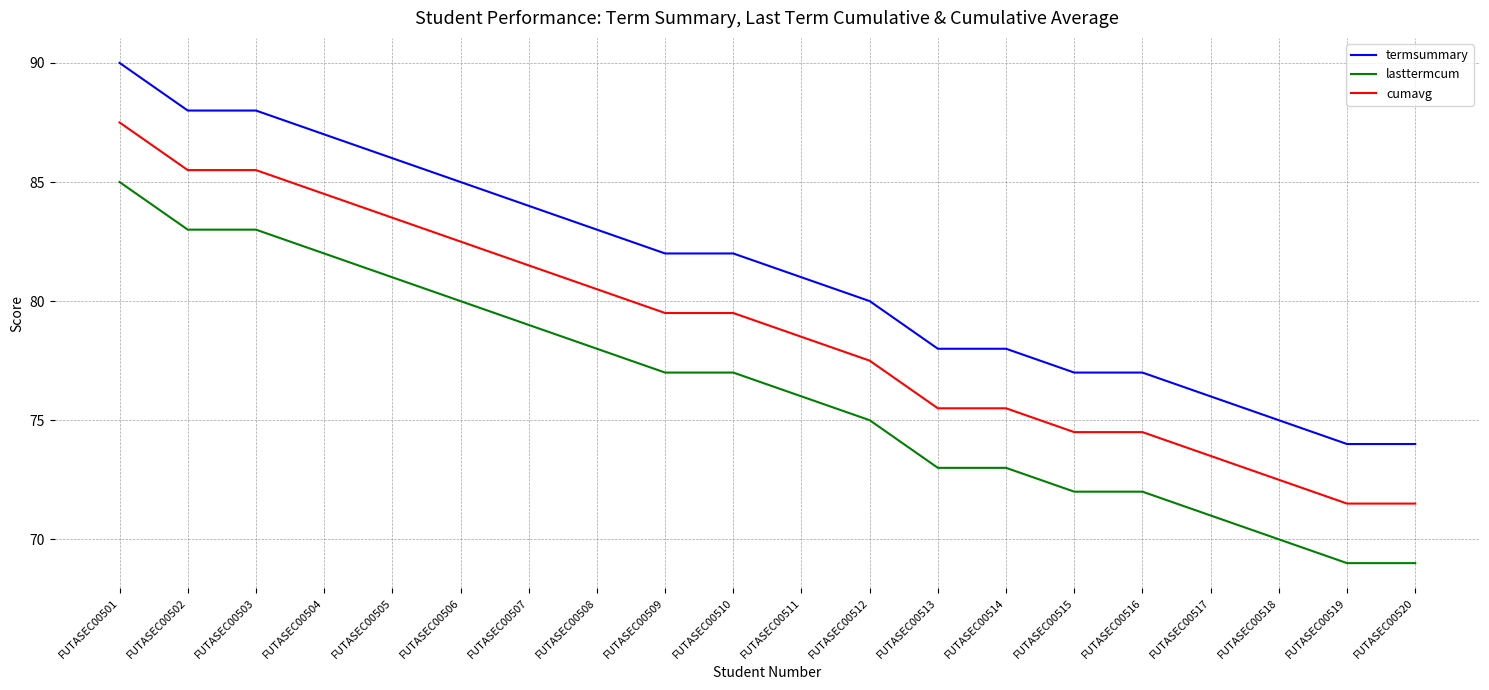

How many values in the cumavg series exceed 79?

10